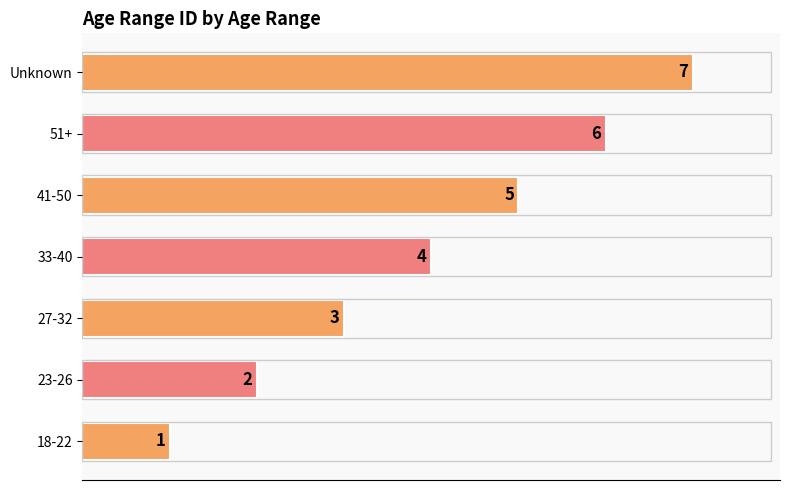

How many data points are less than 4?

3